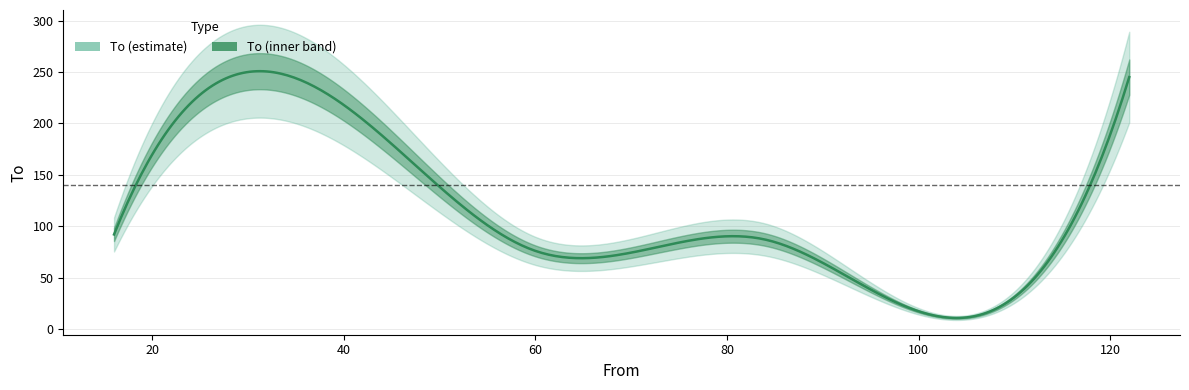

What position from the left is 122?

6